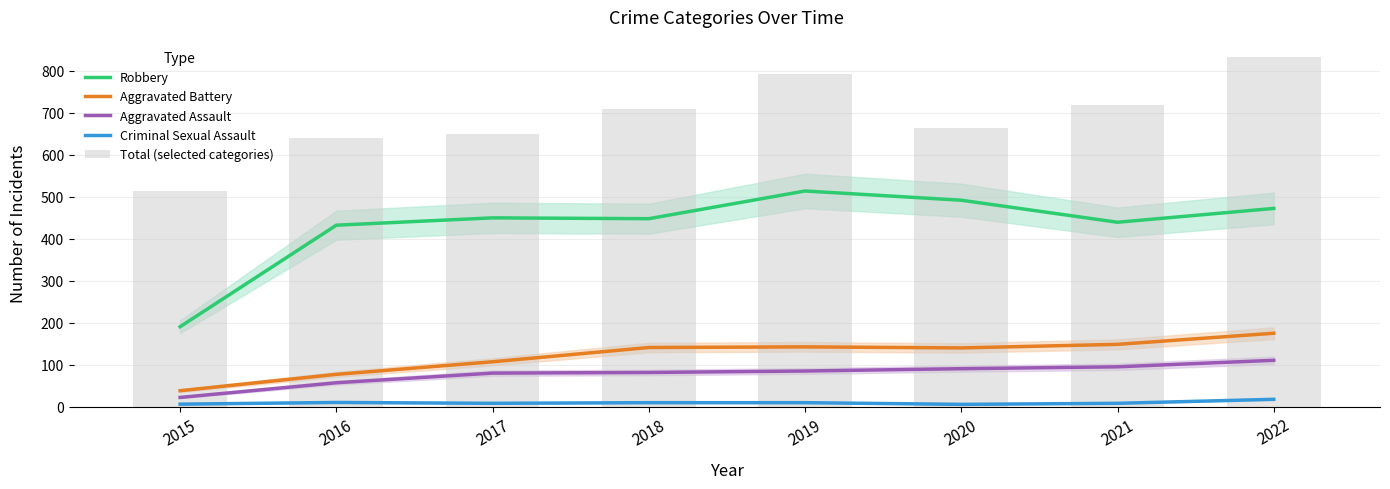

What is the average value of the Criminal Sexual Assault series?

9.2